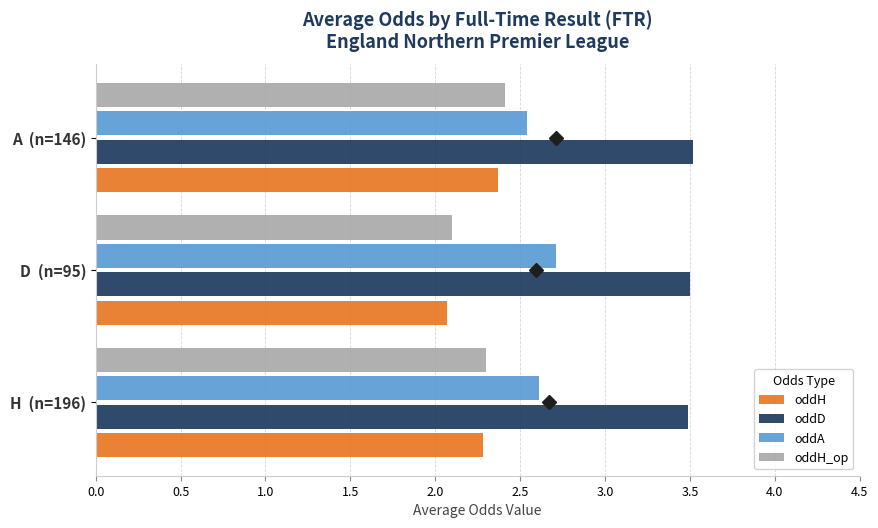

What is the highest value of the oddH_op series?

2.4